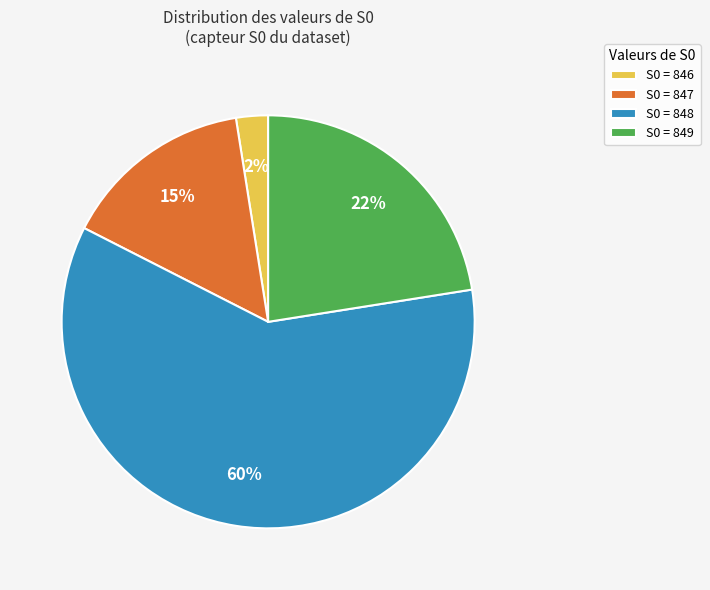

The S0 = 846 slice represents 2% of the pie. True or false?

True